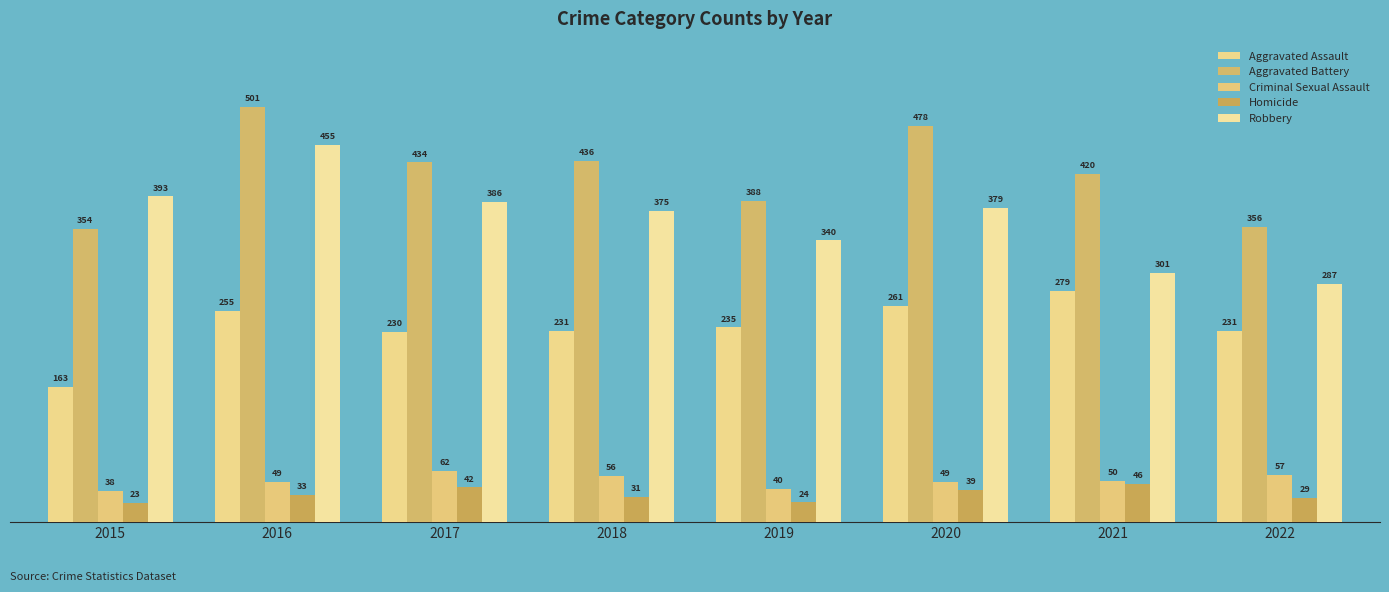

How many data points in Criminal Sexual Assault are less than 50?

4